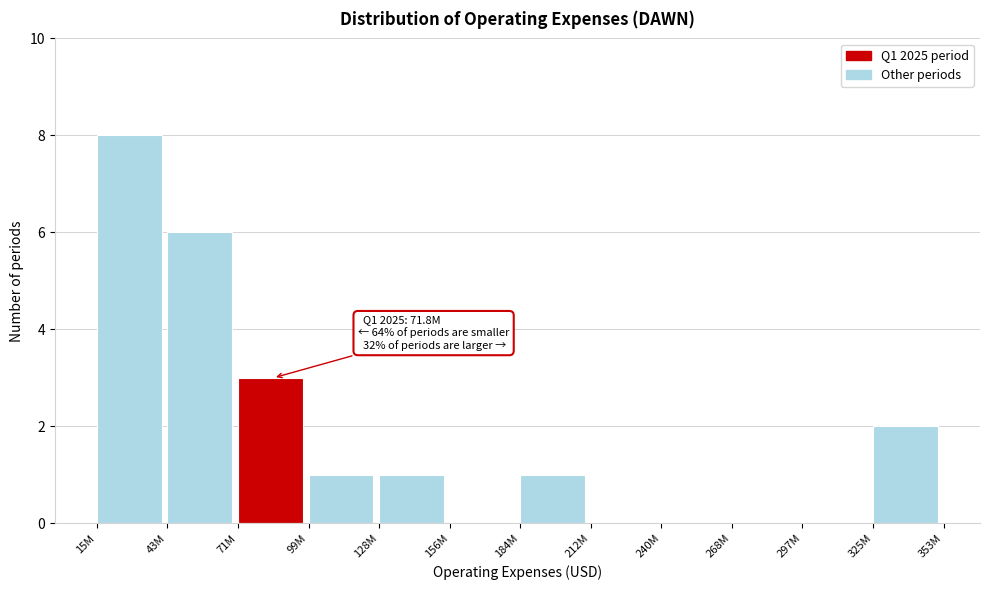

Reading left to right, transcribe all the data shown in this chart.

15M=8	43M=6	71M=3	99M=1	128M=1	156M=0	184M=1	212M=0	240M=0	268M=0	297M=0	325M=2